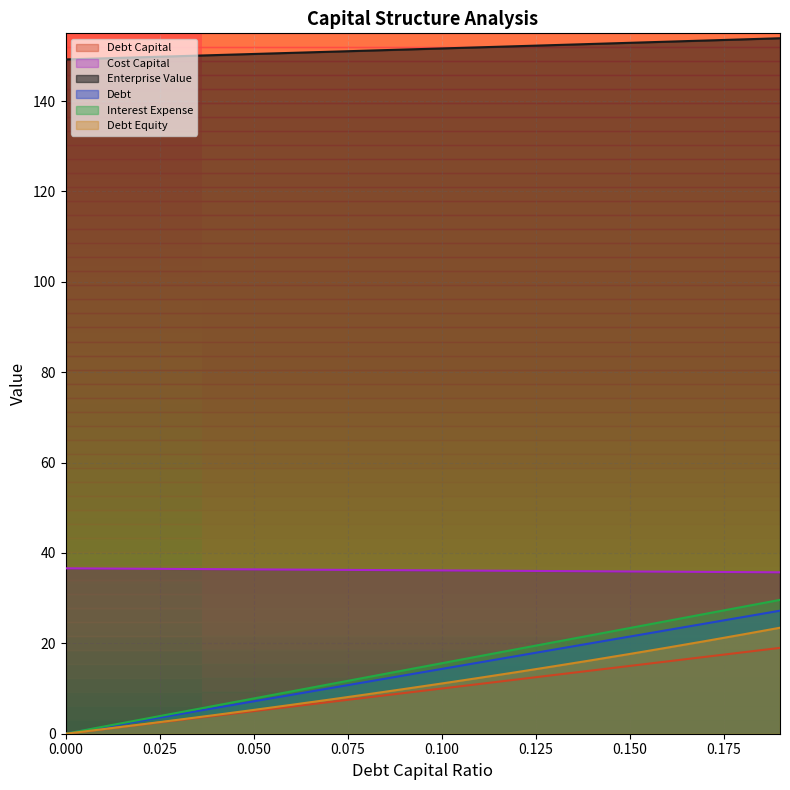

At how many categories does at least one series exceed 8?

20